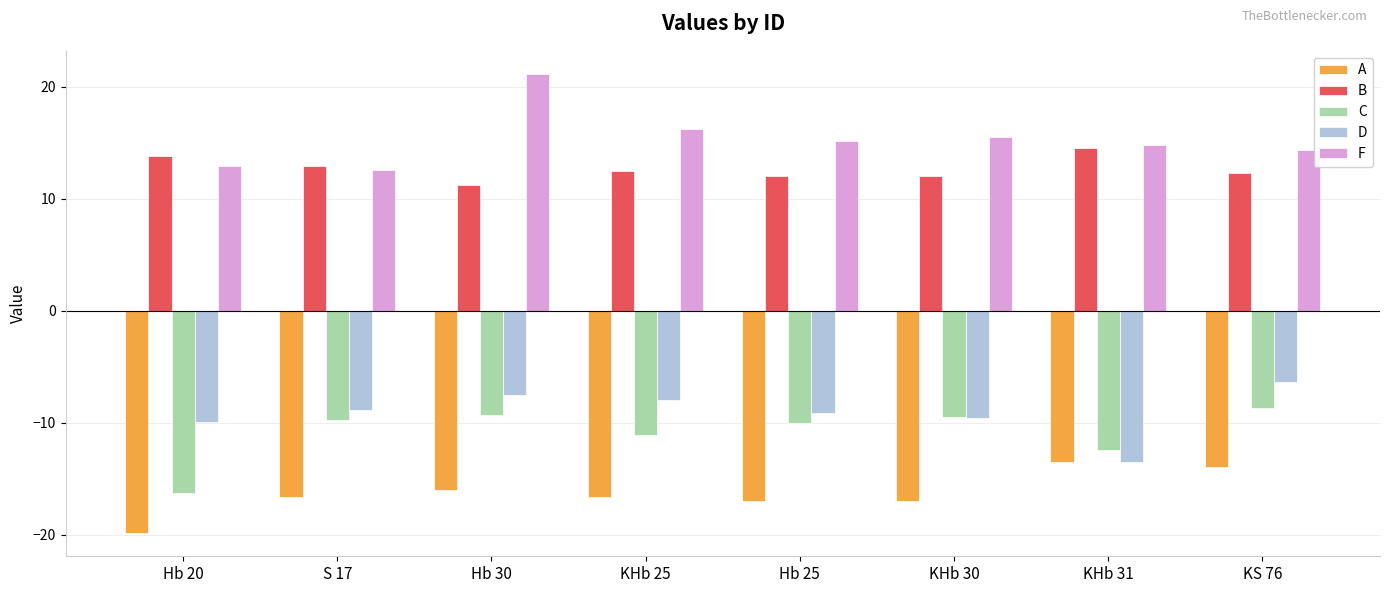

What value does the B series have at KS 76?

12.3